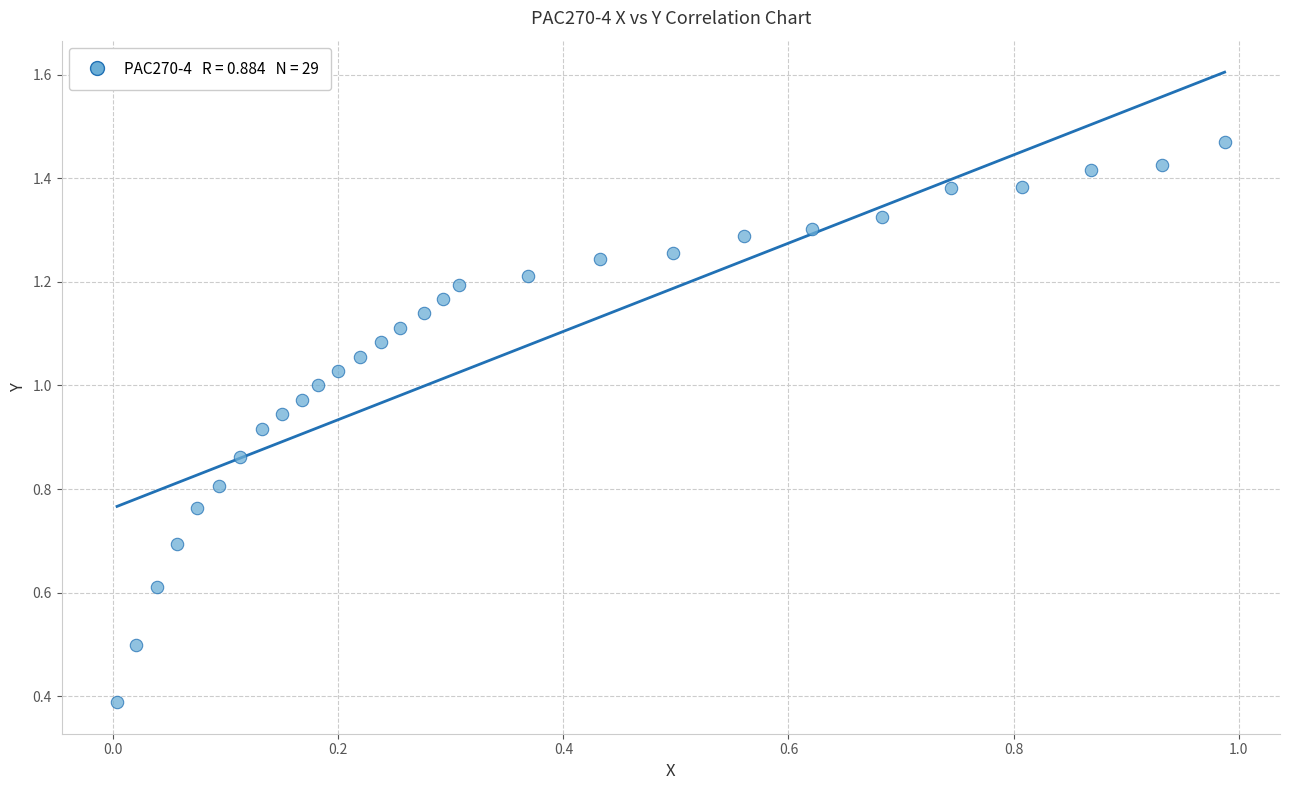

What Y value in the scatter plot is closest to 0?

0.4